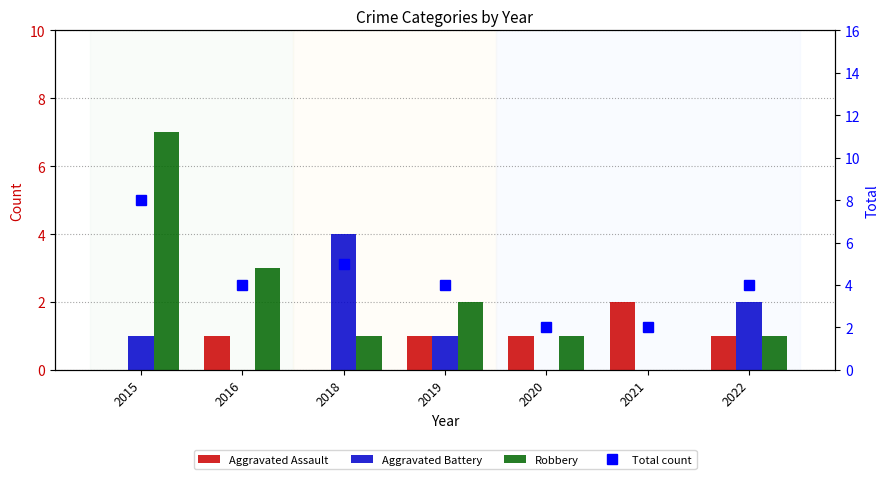

Count the number of data series in this chart.

4